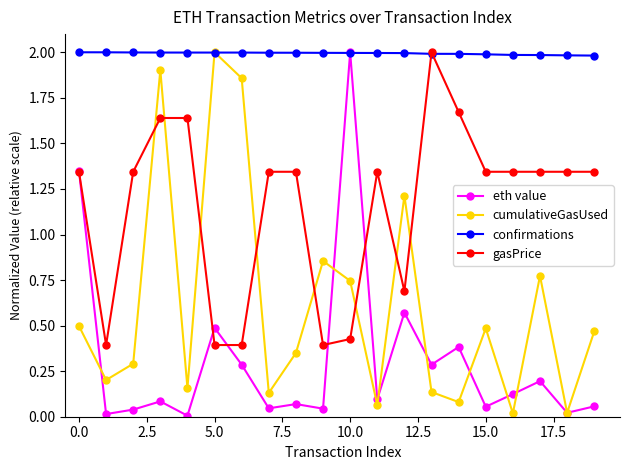

What is the value of the cumulativeGasUsed point at the 6th from the left?

2.0